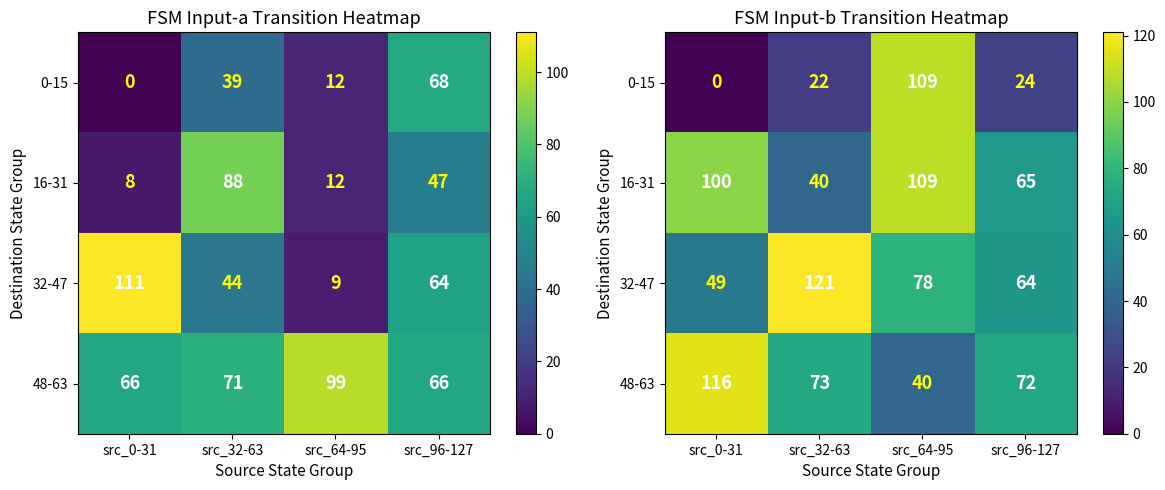

Rank the series by their maximum value, from lowest to highest.

0-15, 16-31, 48-63, 32-47